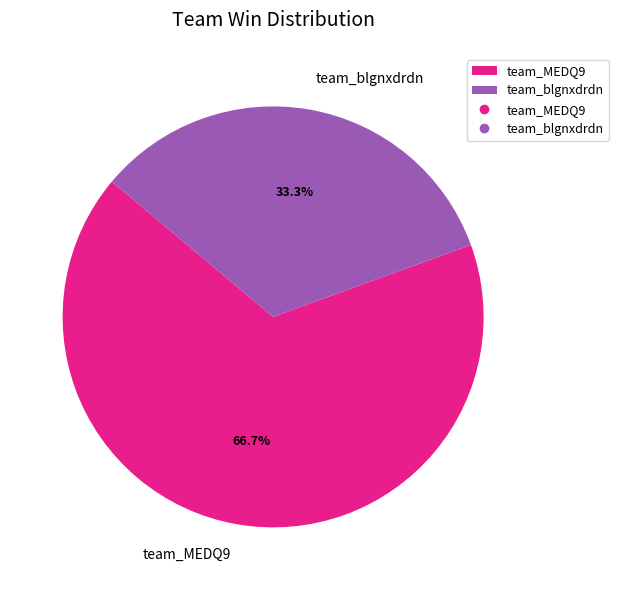

What is the largest slice in the pie chart?

team_MEDQ9